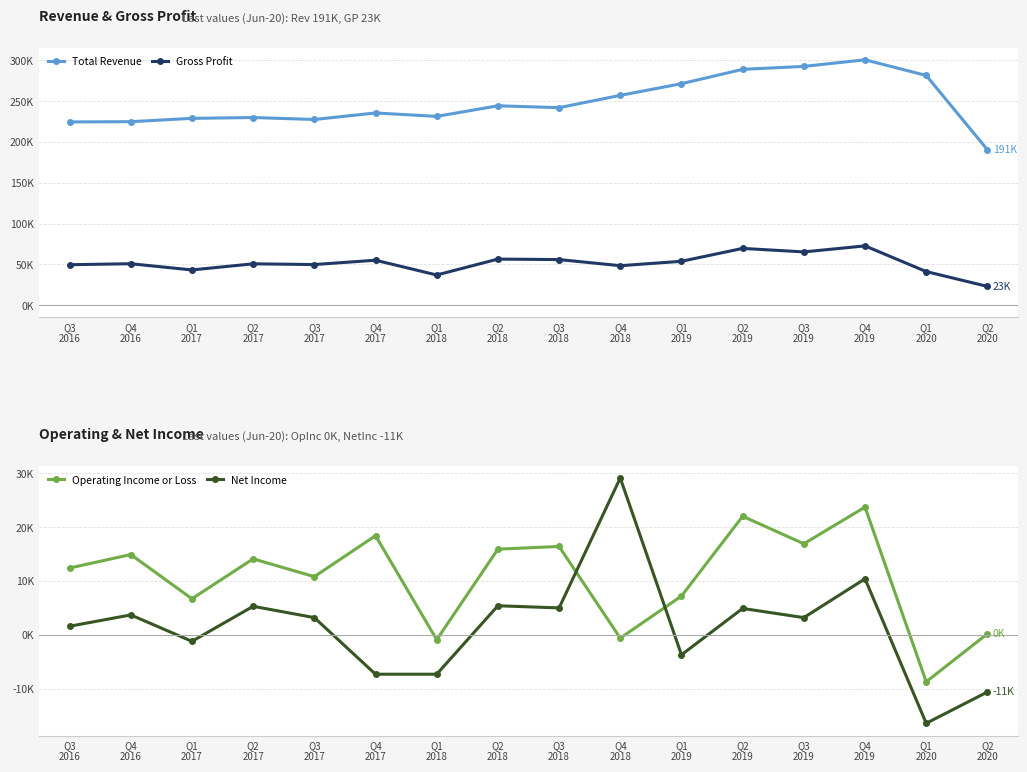

Reading right to left, what are all the values shown in this chart?

Total Revenue: 190600	281600	300800	292700	289100	271500	257200	242100	244400	231400	235600	227600	230000	229000	224900	224600
Gross Profit: 22900	41100	72600	65200	69500	53700	48300	55800	56400	36900	55000	49700	50600	43100	50700	49500
Operating Income or Loss: 200	-8700	23700	16900	22000	7200	-600	16400	15900	-900	18400	10800	14100	6700	14900	12400
Net Income: -10600	-16400	10400	3200	4900	-3700	29100	5000	5400	-7300	-7300	3200	5300	-1200	3700	1600